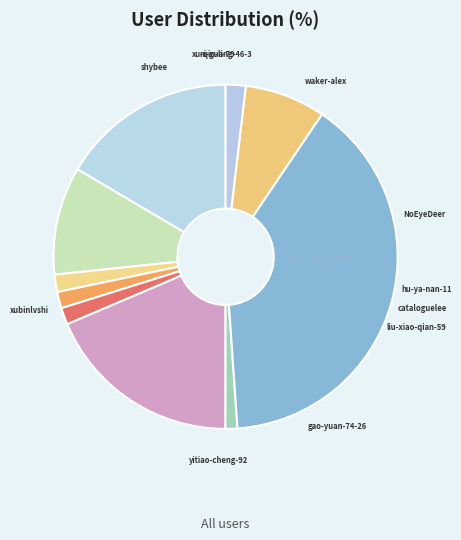

The cataloguelee slice represents 7% of the pie. True or false?

False